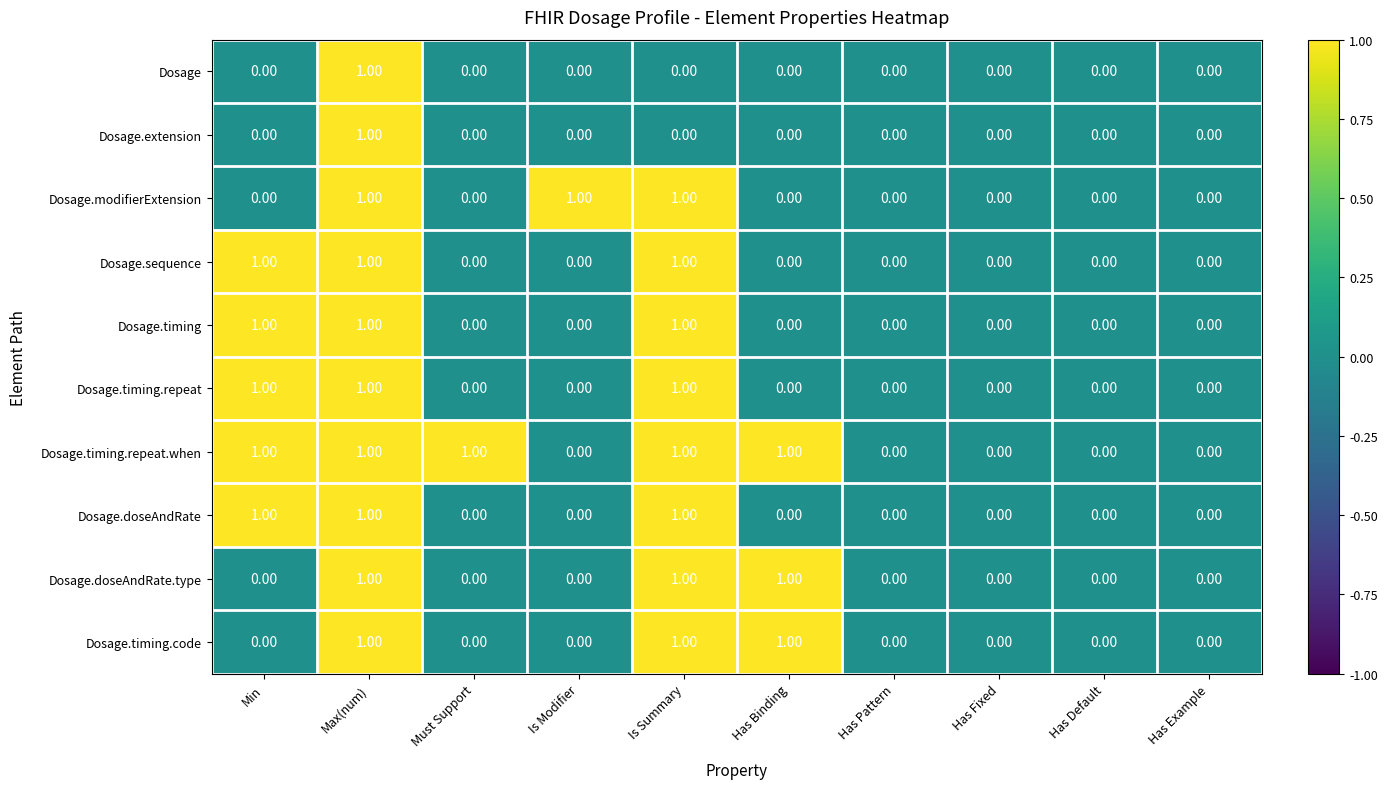

What is the sum of all Dosage.sequence values?

3